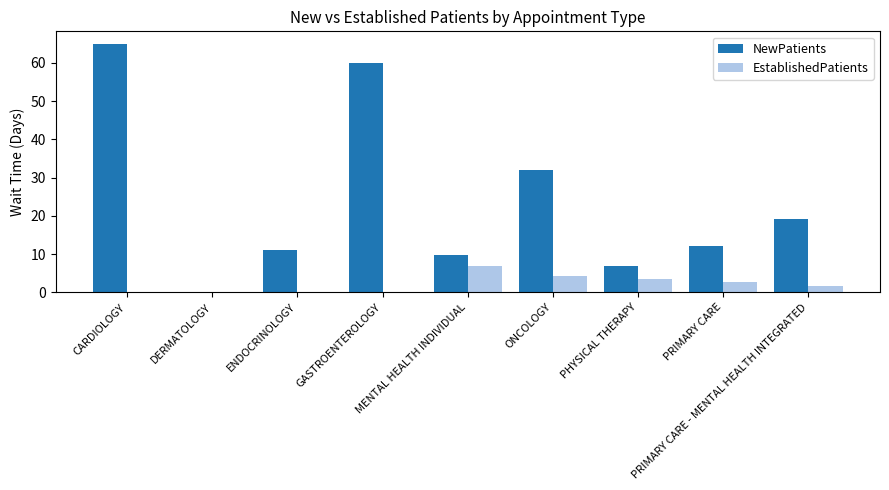

True or false: EstablishedPatients has a value of 0.6 at PRIMARY CARE.

False